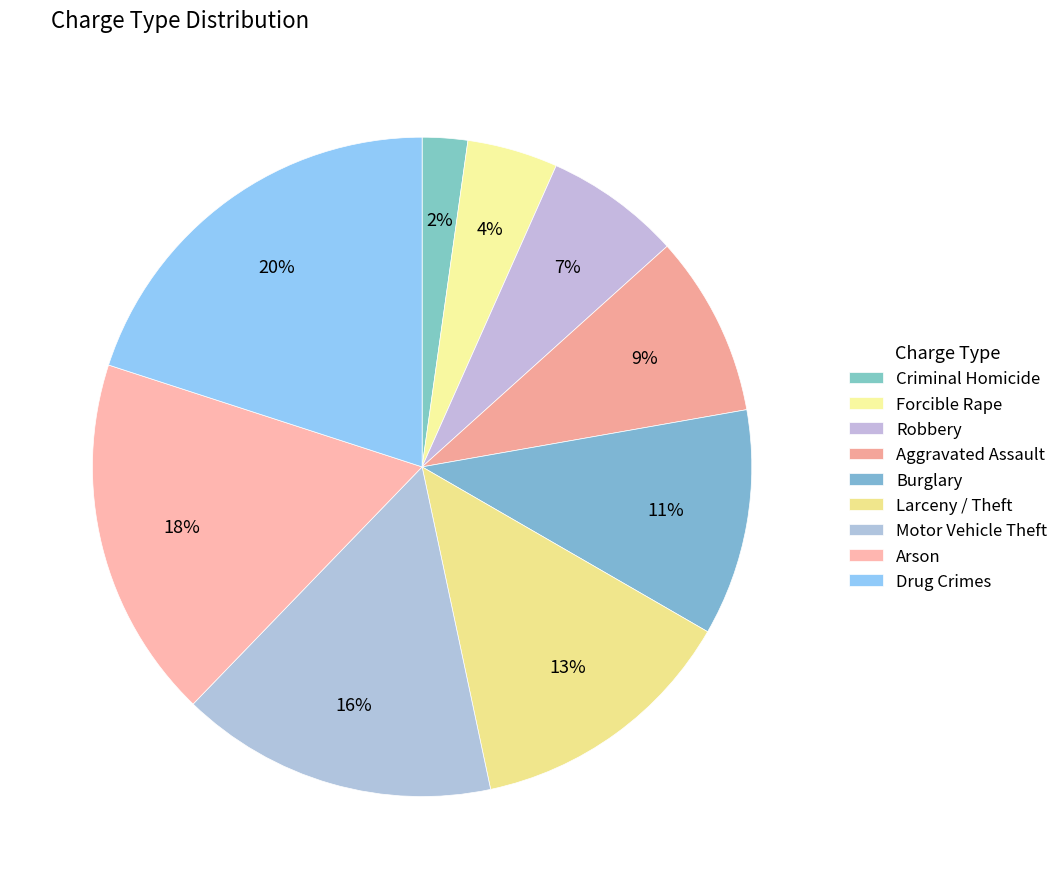

Which has a higher value, Motor Vehicle Theft or Burglary?

Motor Vehicle Theft